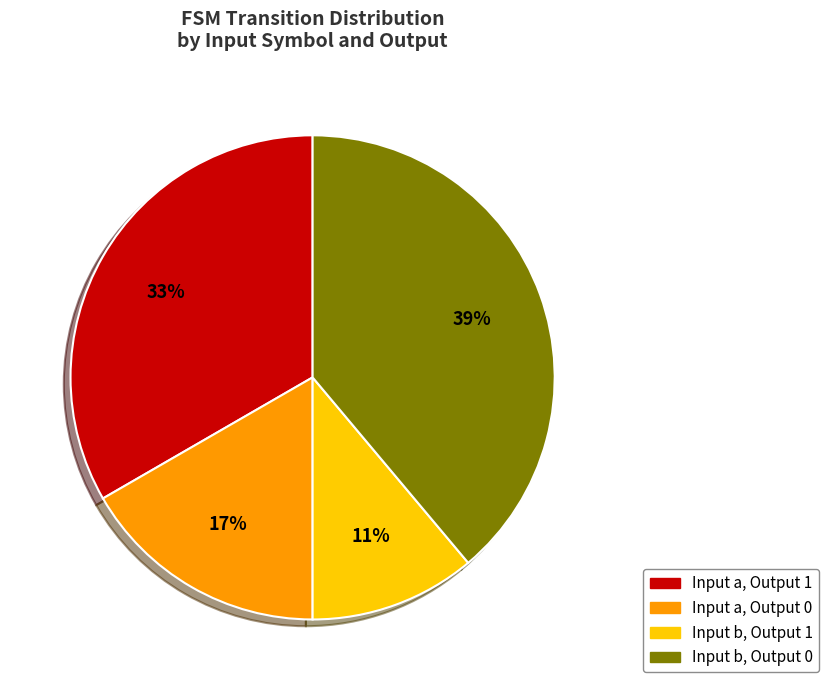

To the nearest percent, what is the average slice percentage?

25%